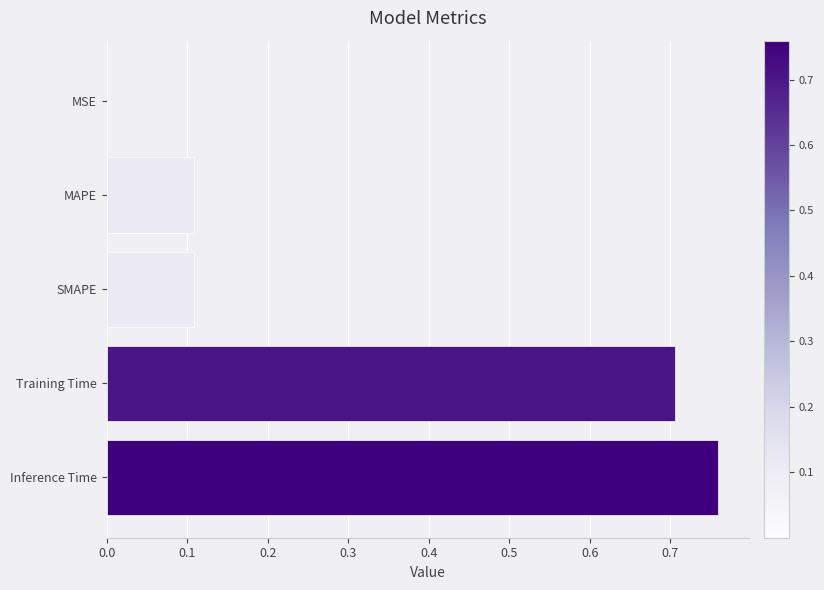

What is the average value?

0.3